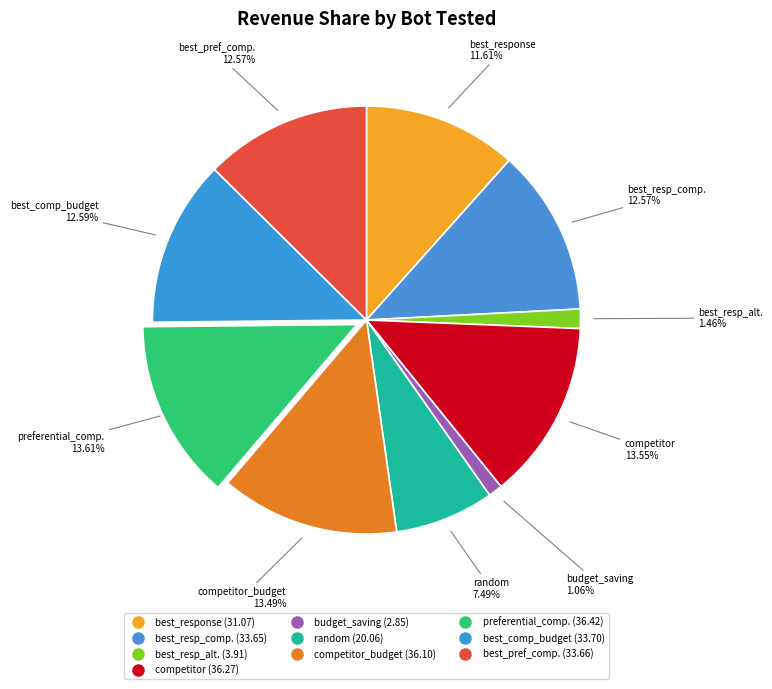

Count the number of slices in the pie.

10